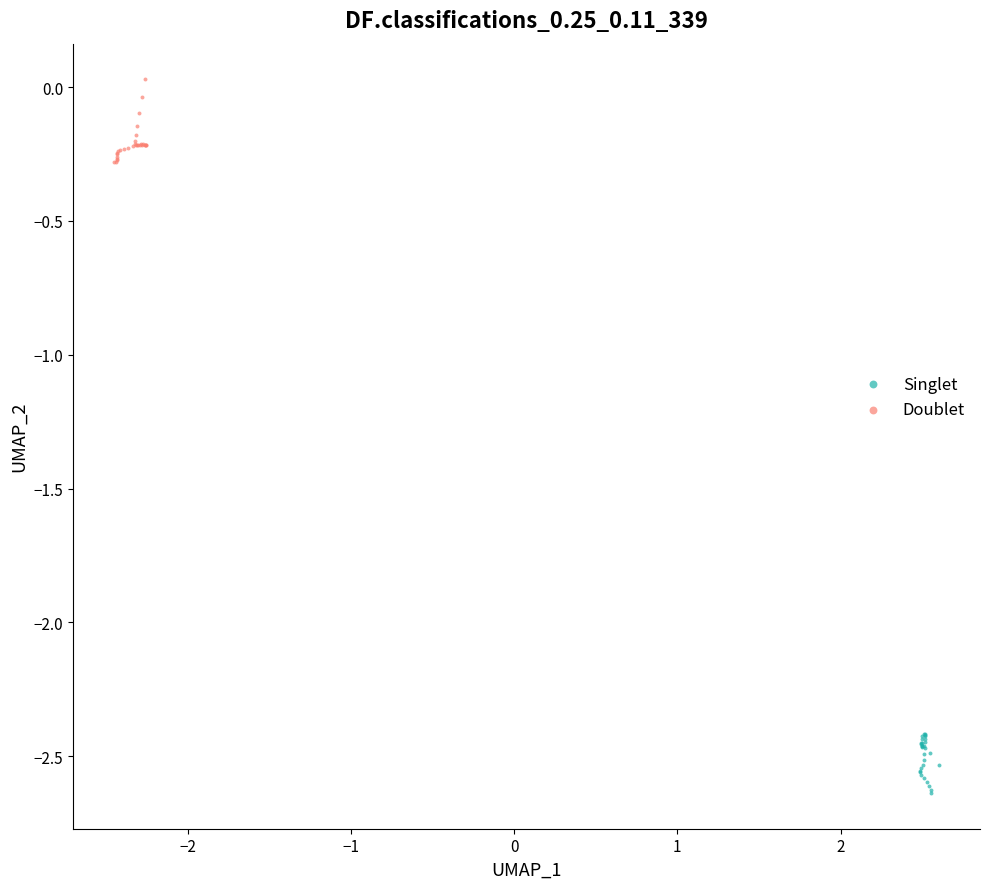

Which series contains the lowest Y value?

Singlet